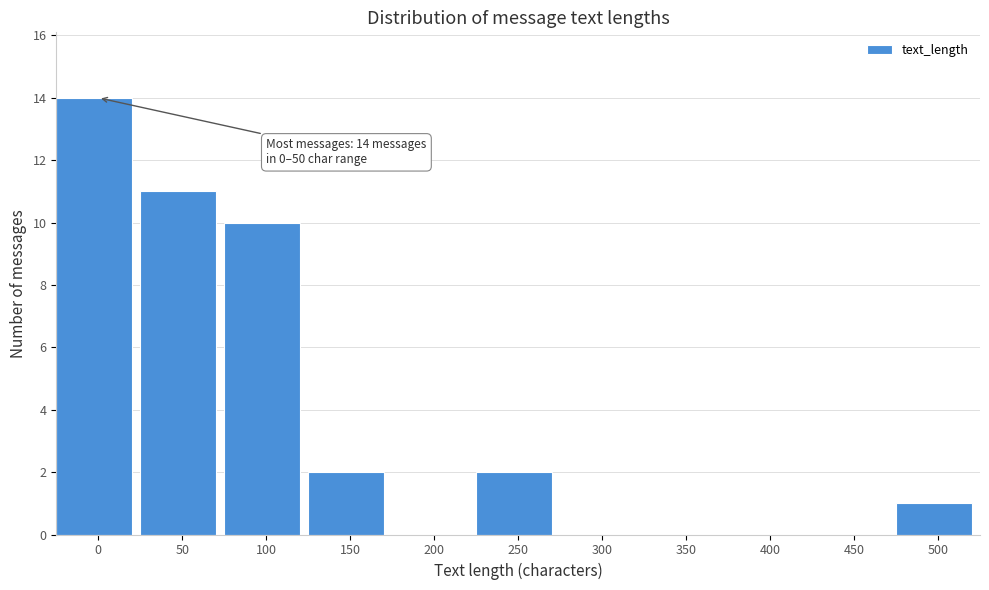

Reading left to right, transcribe all the data shown in this chart.

0=14	50=11	100=10	150=2	200=0	250=2	300=0	350=0	400=0	450=0	500=1